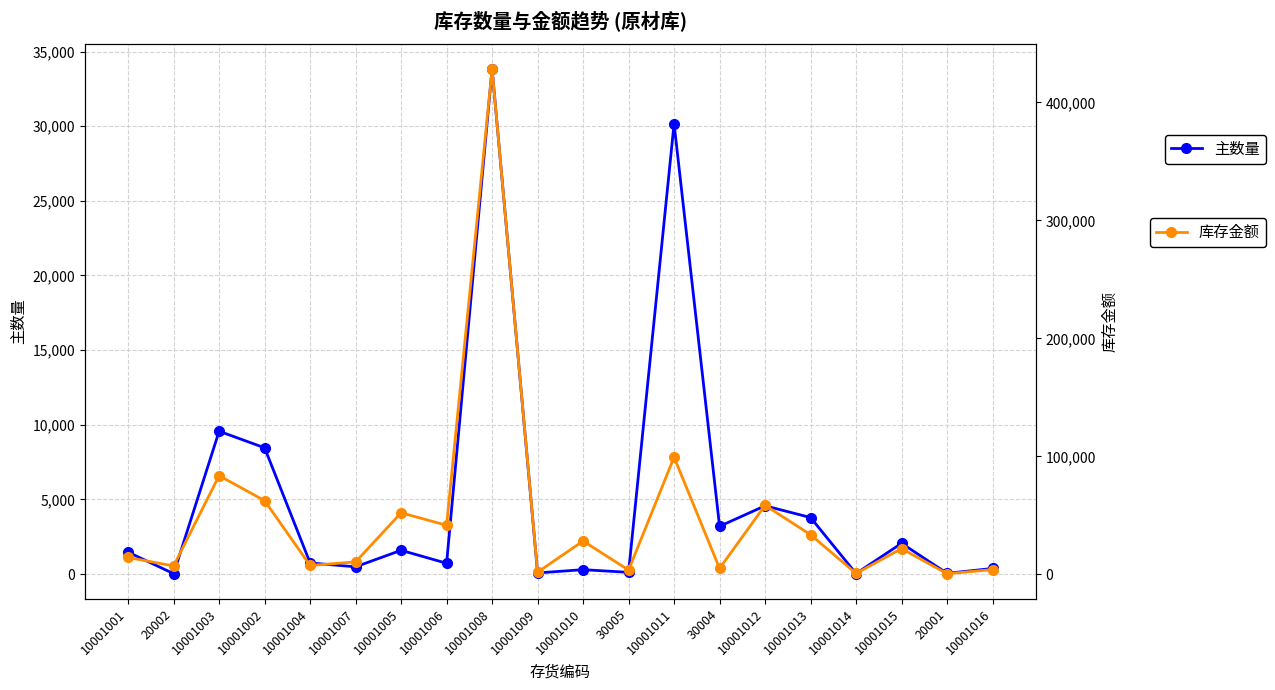

Does the chart display data point markers on the line(s)?

Yes